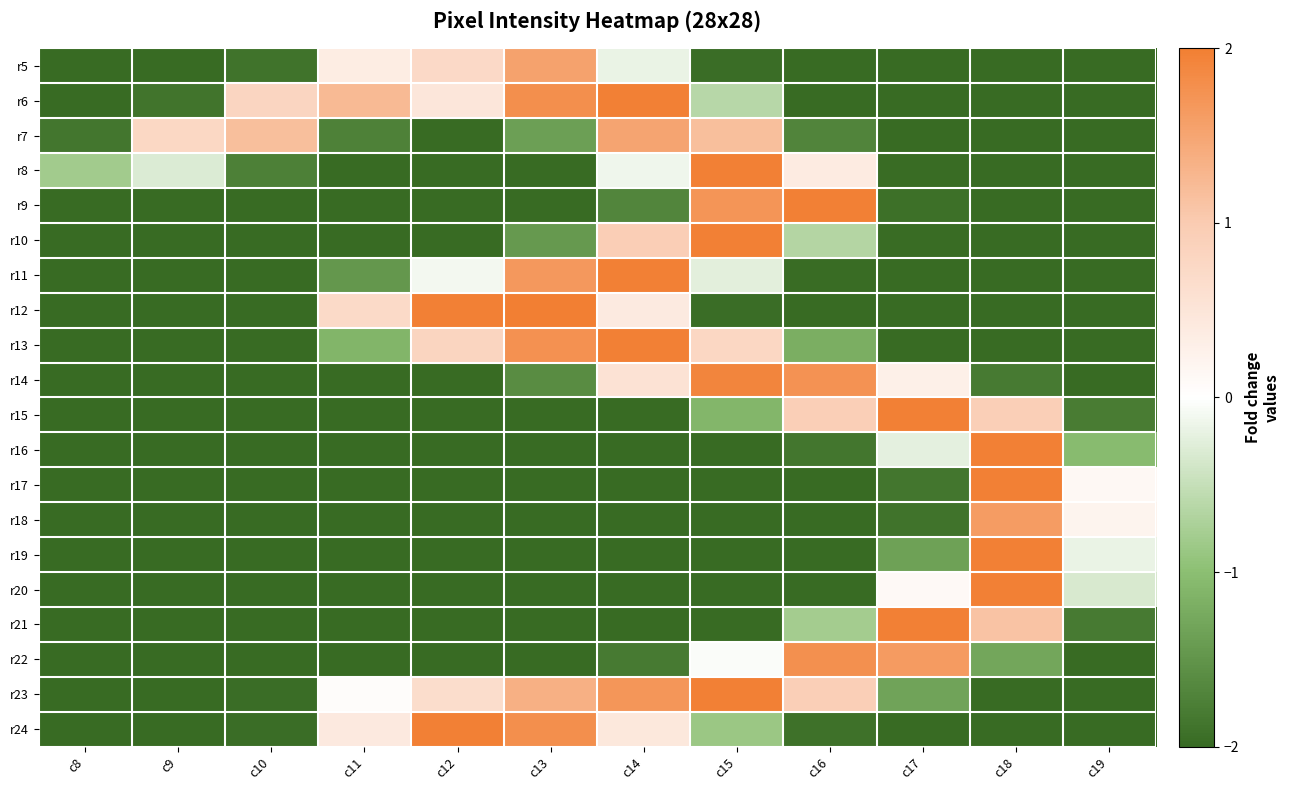

How many categories are shown in the chart?

12